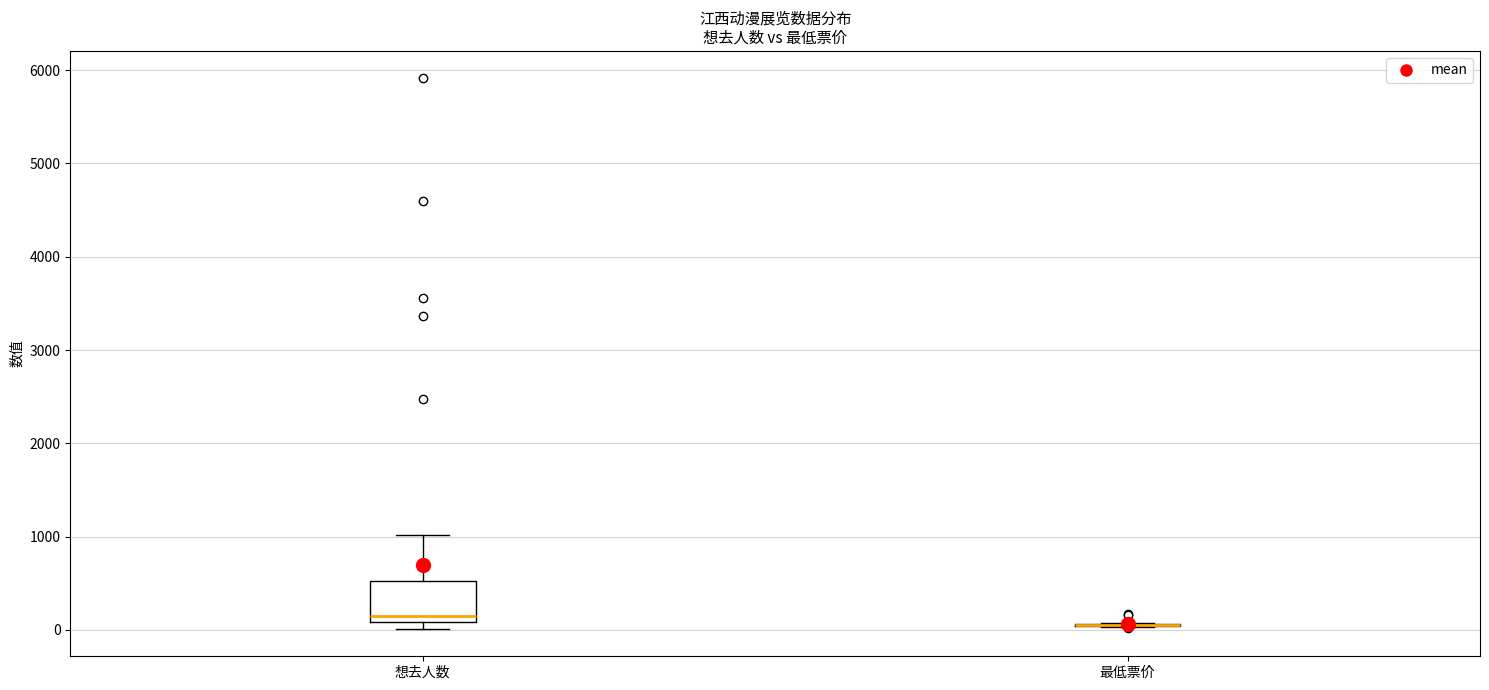

Reading left to right, read every box against the y-axis: the position of its median line, the range the box covers, and the ends of its whiskers. The values are not printed on the chart, so give them approximately, as read against the axis.

想去人数: median 100 (just above the box's lower edge), box 100 to 500, whiskers 0 to 1000
最低票价: box collapsed to a line at 100, whiskers 0 to 100